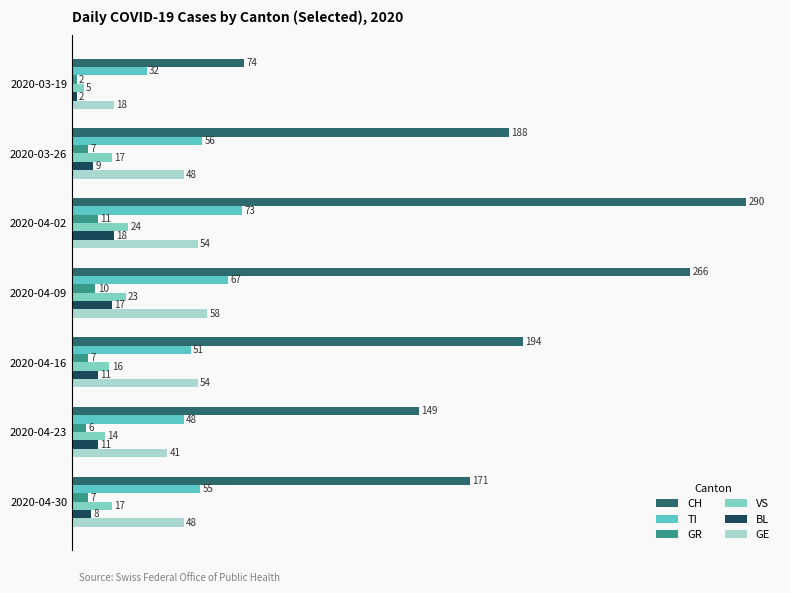

How many GE values are between 41 and 54?

5